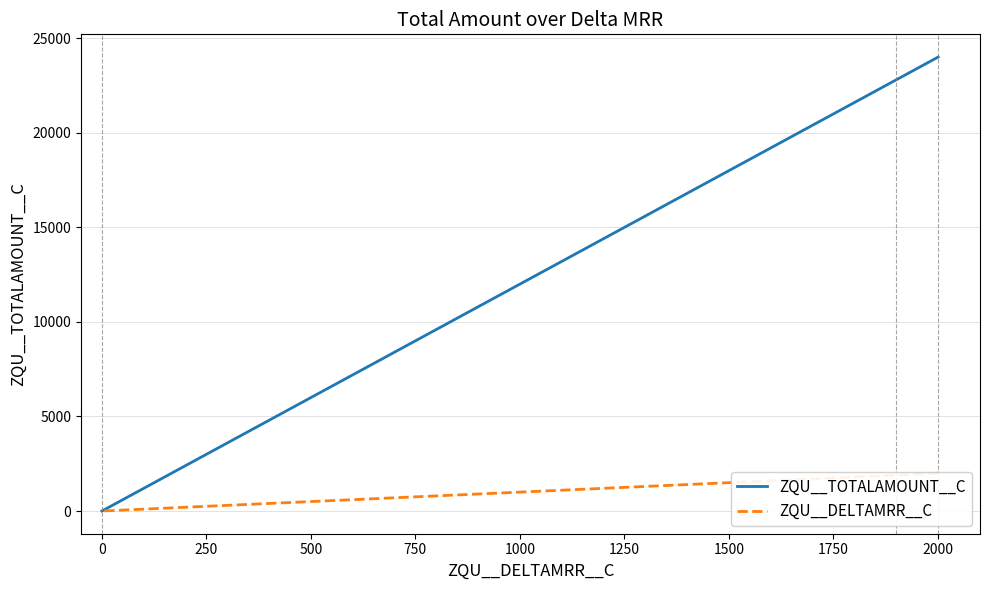

True or false: ZQU__TOTALAMOUNT__C has a value of 12094.9 at 0.

False